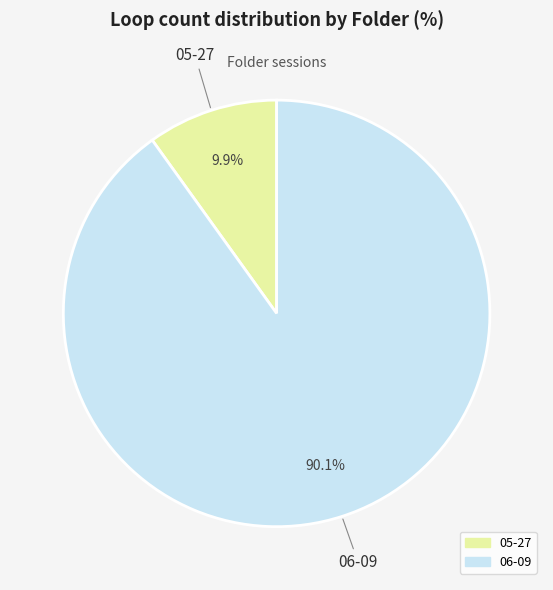

How much of the chart is everything except 06-09?

9.9%